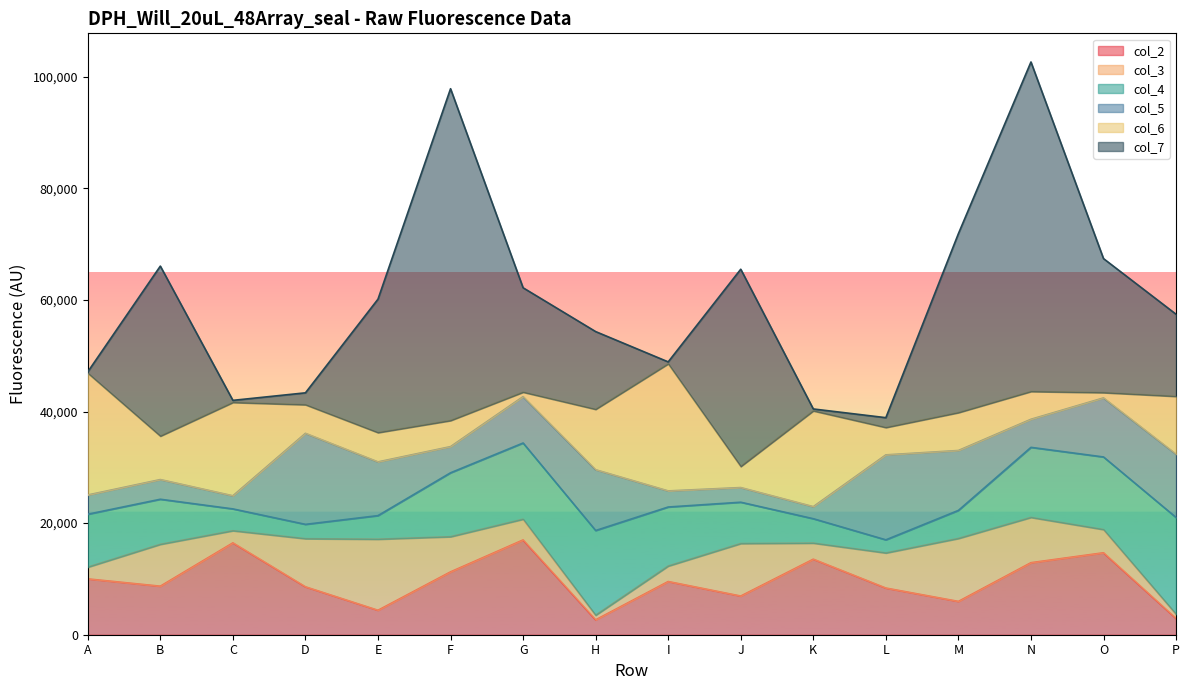

True or false: col_6 has more than 1 points higher than both neighbors.

True